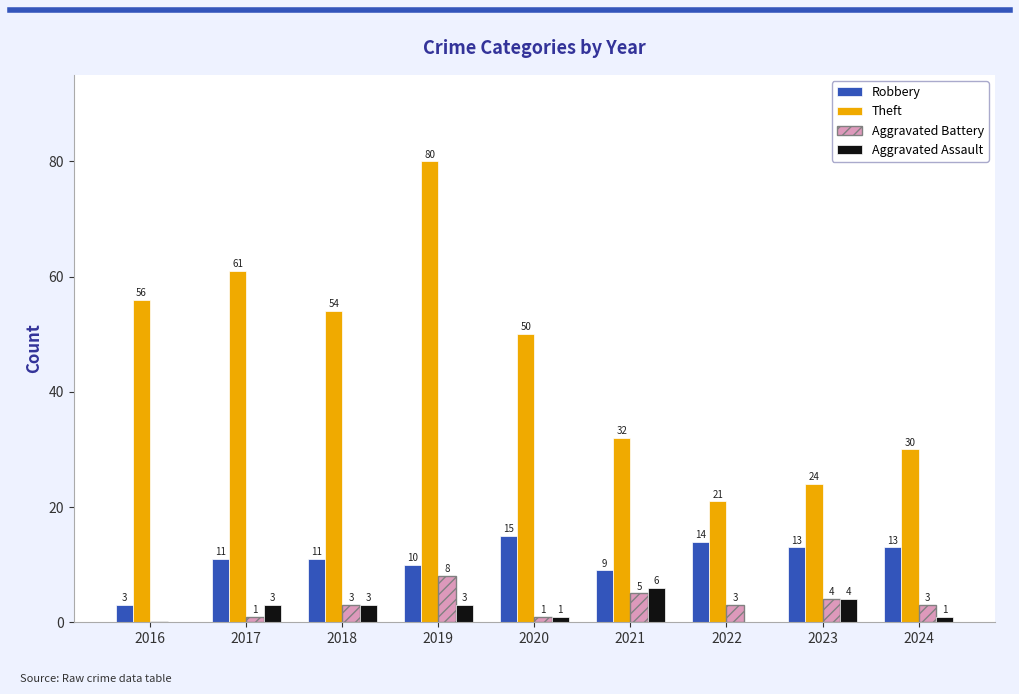

What is the difference between the Aggravated Assault values at 2022 and 2023?

4